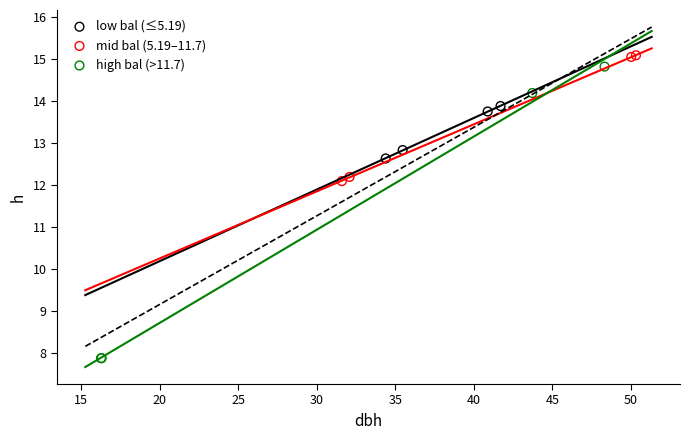

Which series contains the lowest Y value?

high bal (>11.7)